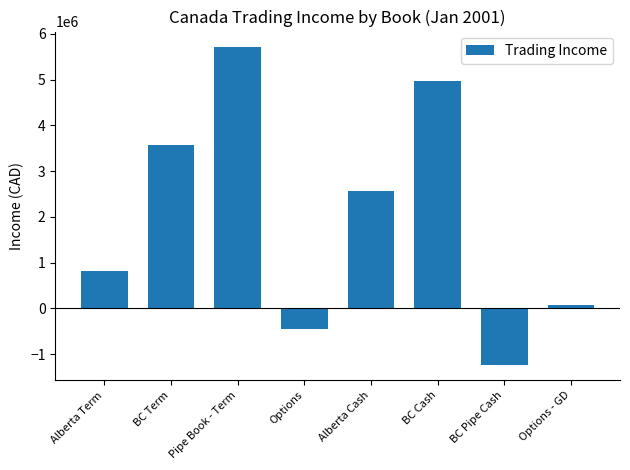

Reading right to left, list all the values displayed in this chart.

Options - GD=72660.0	BC Pipe Cash=-1226698.6	BC Cash=4976317.1	Alberta Cash=2563905.4	Options=-440421.0	Pipe Book - Term=5706304.0	BC Term=3582468.0	Alberta Term=810557.7